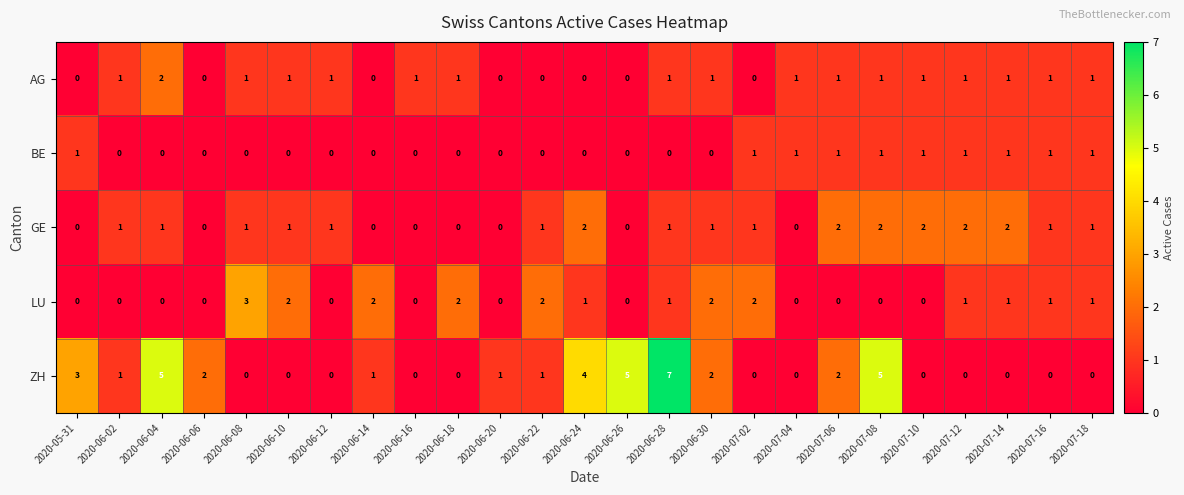

Which series has the largest total across all categories?

ZH